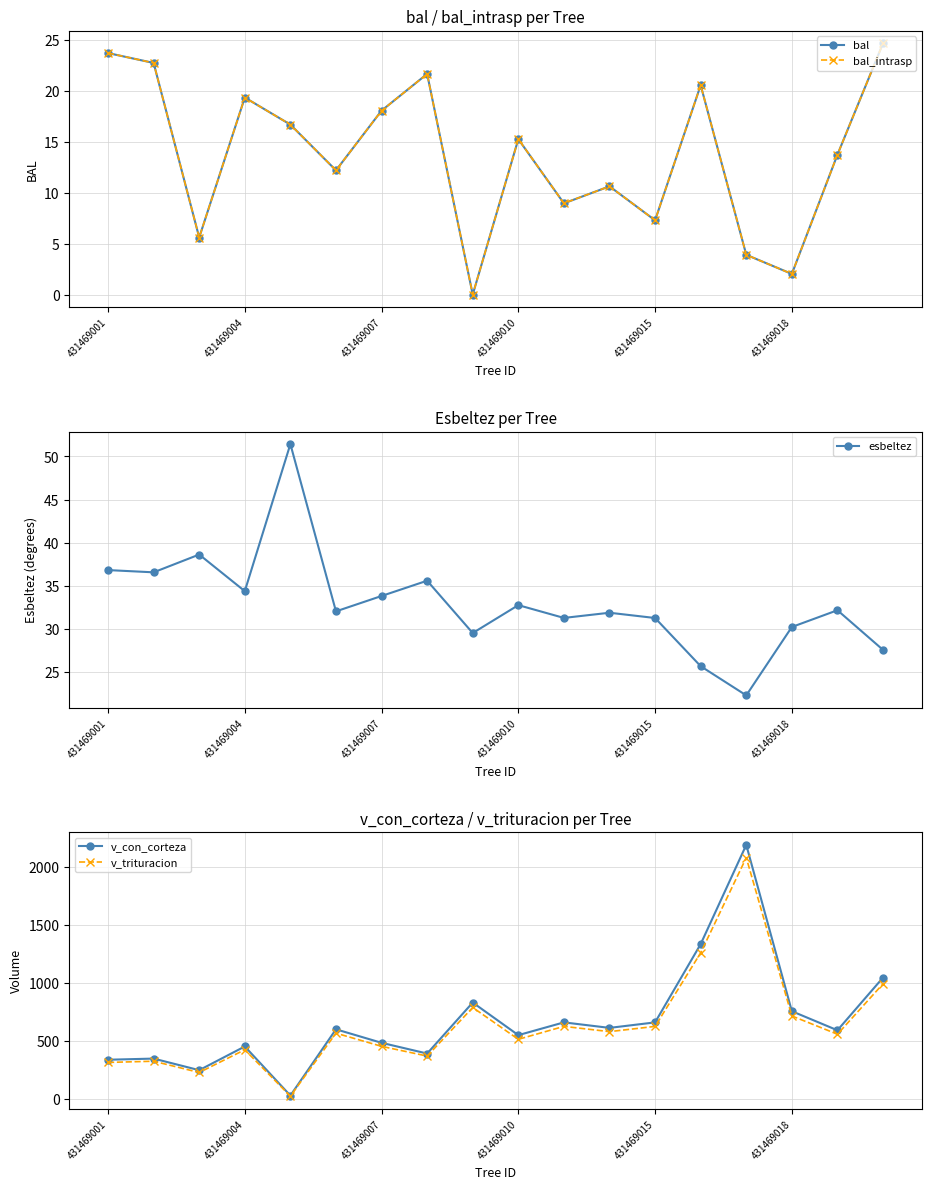

Reading left to right, extract all data points from this chart.

bal: 23.7	22.8	5.6	19.4	16.7	12.2	18.1	21.7	0.0	15.3	9.0	10.6	7.3	20.6	3.9	2.0	13.8	24.7
bal_intrasp: 23.7	22.8	5.6	19.4	16.7	12.2	18.1	21.7	0.0	15.3	9.0	10.6	7.3	20.6	3.9	2.0	13.8	24.7
esbeltez: 36.8	36.6	38.6	34.4	51.4	32.1	33.8	35.6	29.6	32.8	31.3	31.9	31.3	25.7	22.3	30.2	32.2	27.6
v_con_corteza: 341.6	351.6	251.6	456.0	32.7	603.9	487.6	395.0	834.7	553.7	663.7	616.2	663.6	1338.4	2193.5	759.8	595.5	1049.8
v_trituracion: 318.4	328.9	231.7	427.7	27.6	570.5	457.2	373.3	791.9	517.7	629.2	583.9	629.0	1263.3	2083.4	719.1	561.5	996.0